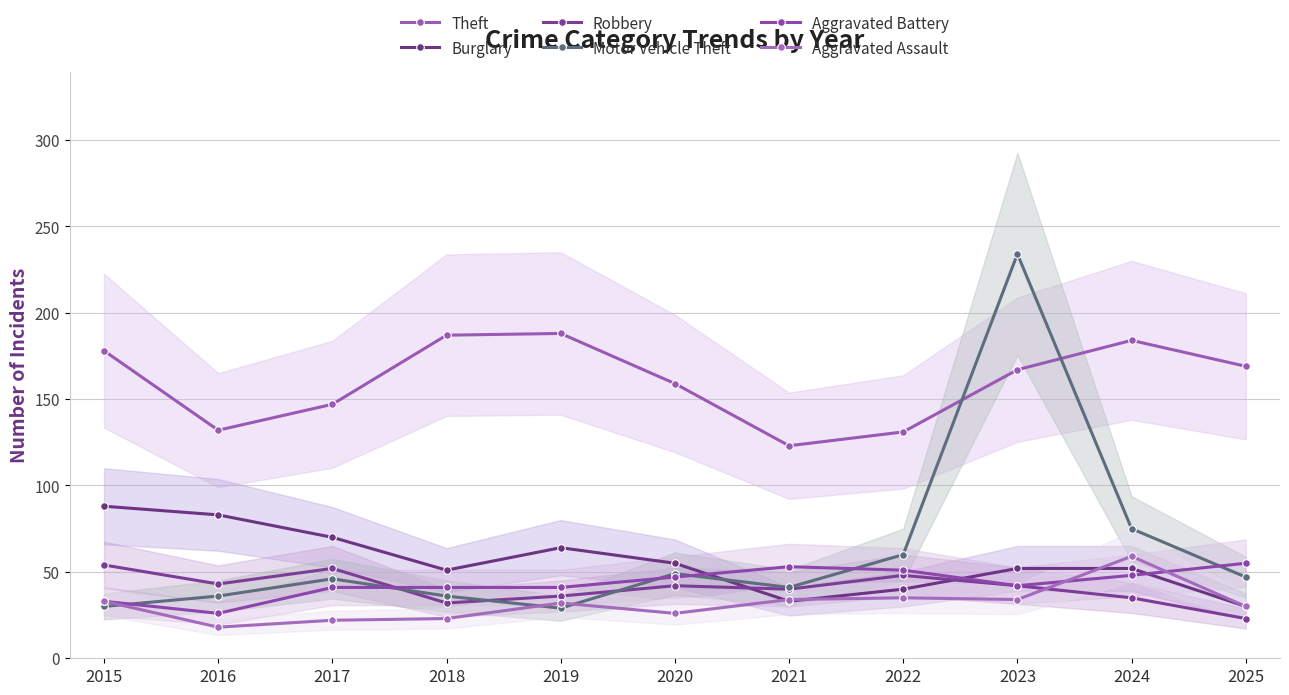

Which category has the highest value in the Robbery series?

2015